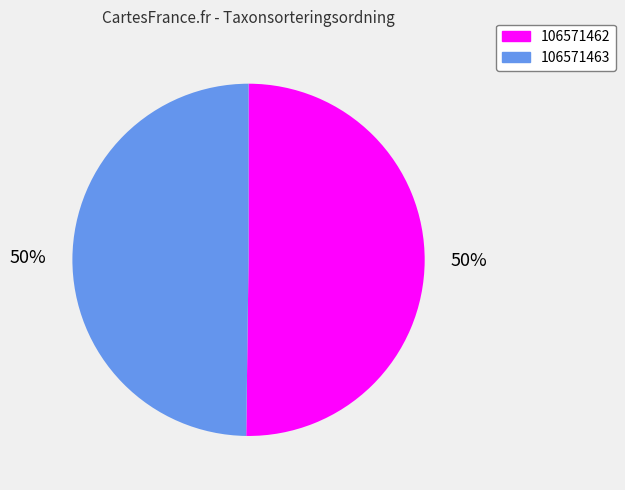

To the nearest percent, what is the average slice percentage?

50%